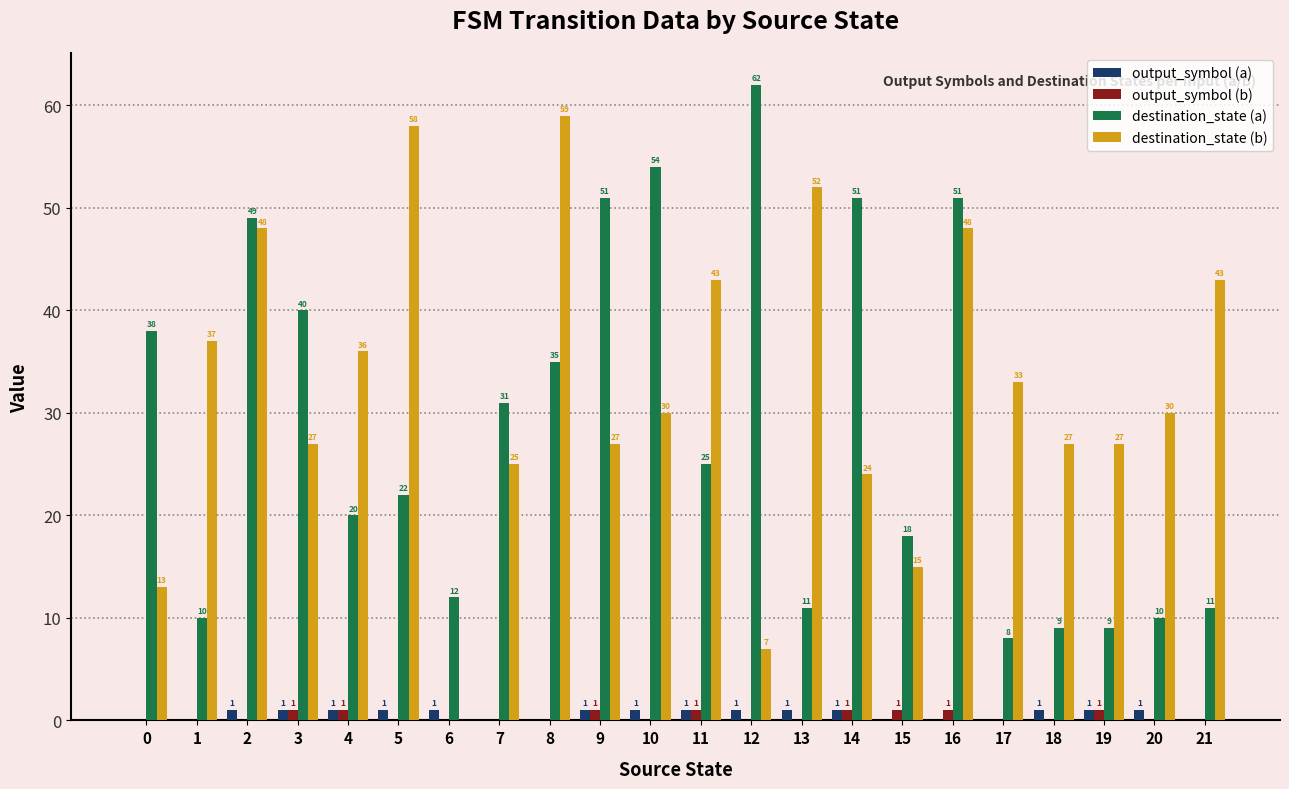

What are all the series names shown in the legend?

output_symbol (a), output_symbol (b), destination_state (a), destination_state (b)